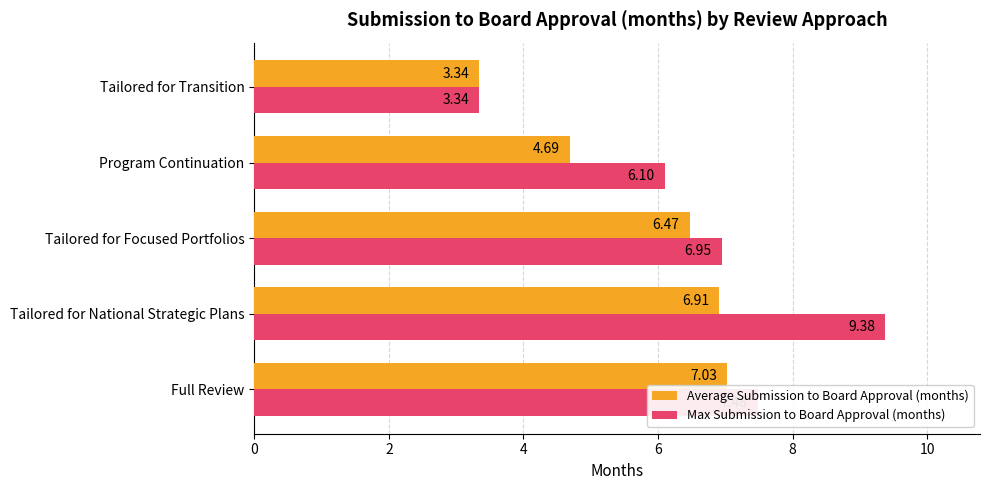

What is the greatest value displayed?

9.4